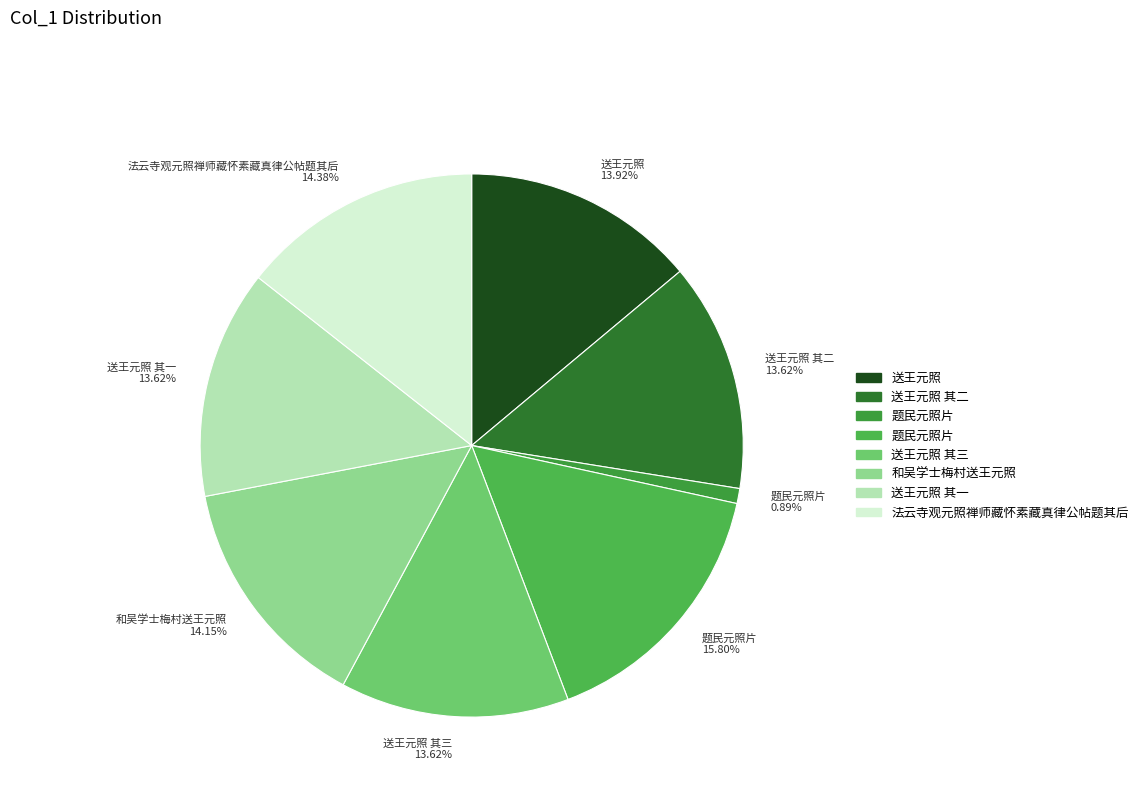

Which category has the biggest portion of the pie?

题民元照片 15.80%